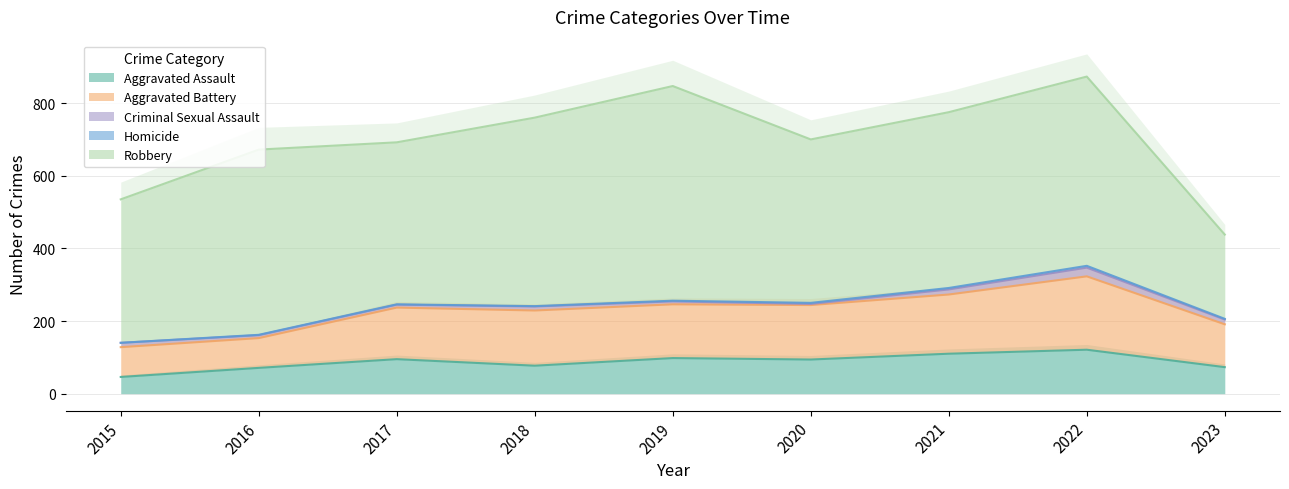

Is the value of Homicide at 2020 greater than the value of Aggravated Assault at 2016?

No